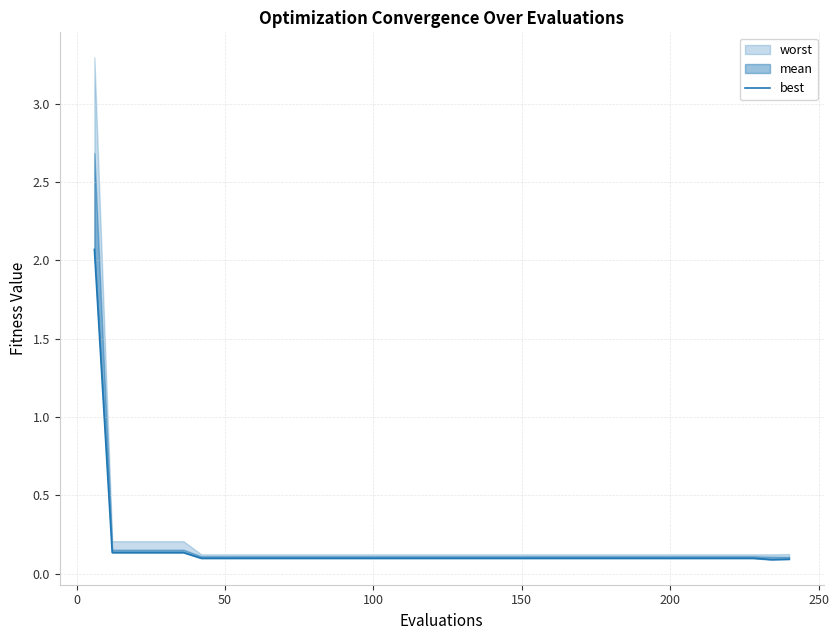

Count the number of categories in the chart.

40